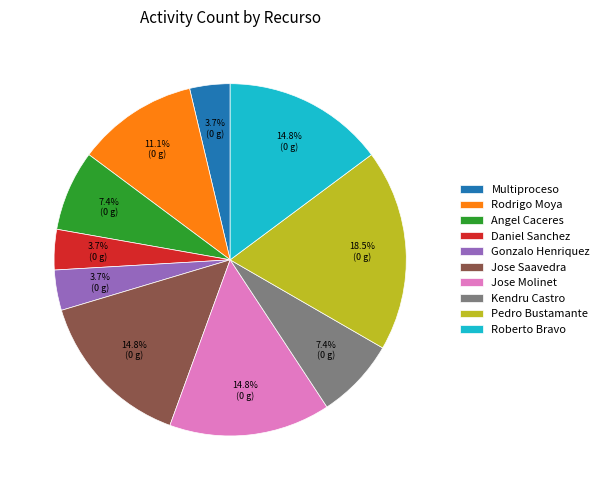

Does any single category account for the majority?

No